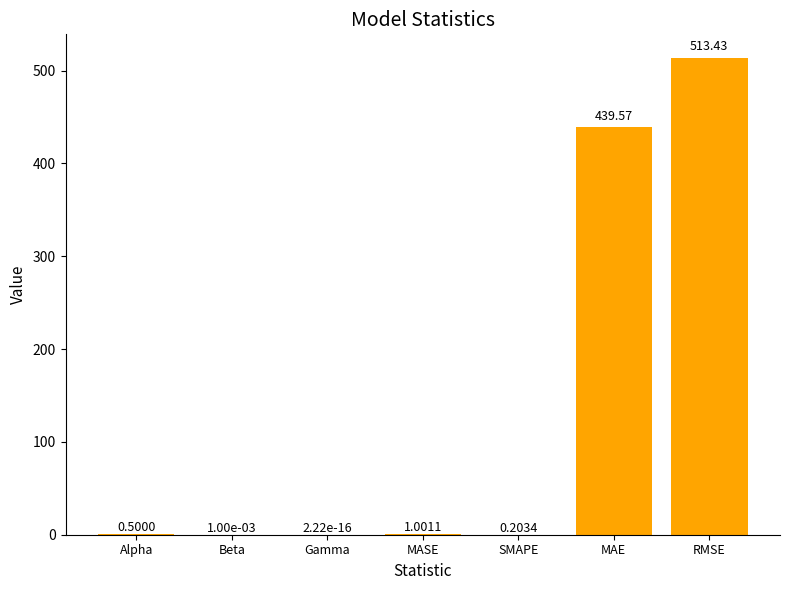

What is the sum of all values?

954.7